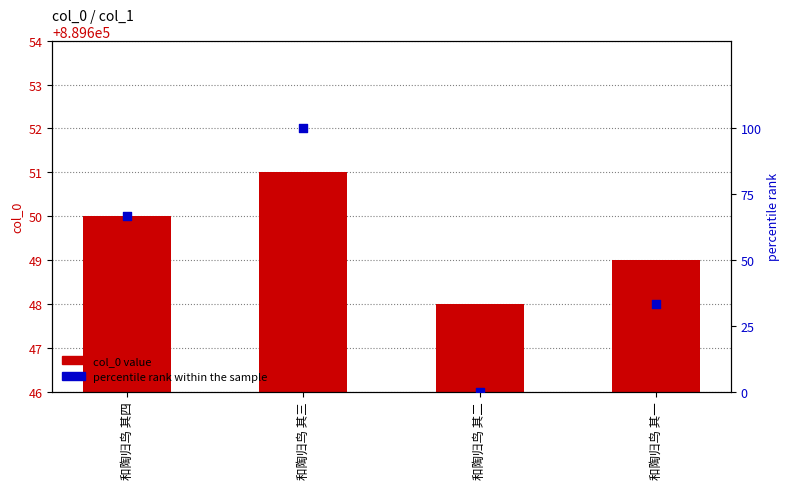

Which series reaches the minimum Y coordinate?

percentile rank